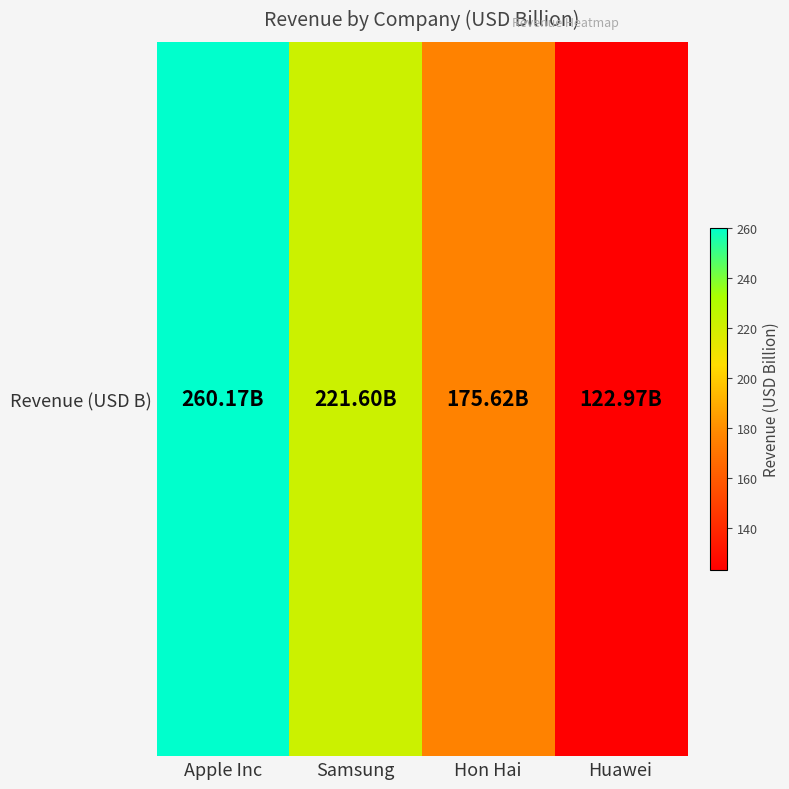

List the labels in order of value, smallest first.

Huawei, Hon Hai, Samsung, Apple Inc